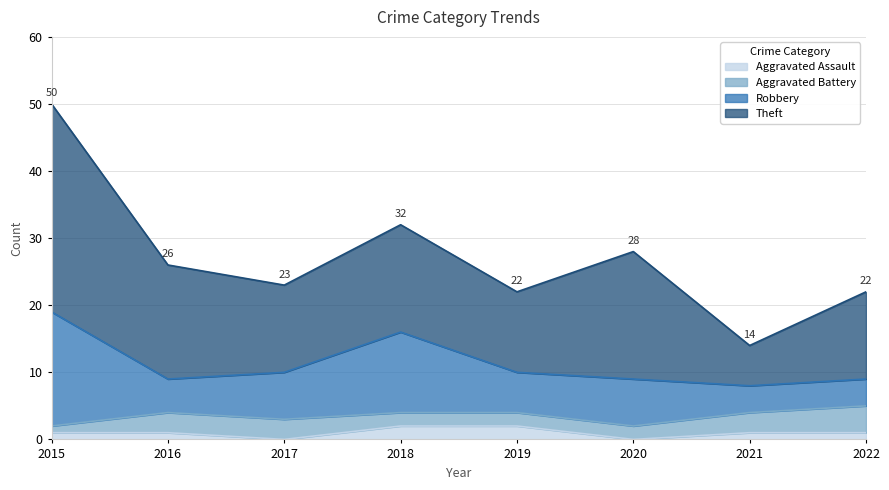

How many values in the Theft series exceed 16?

3